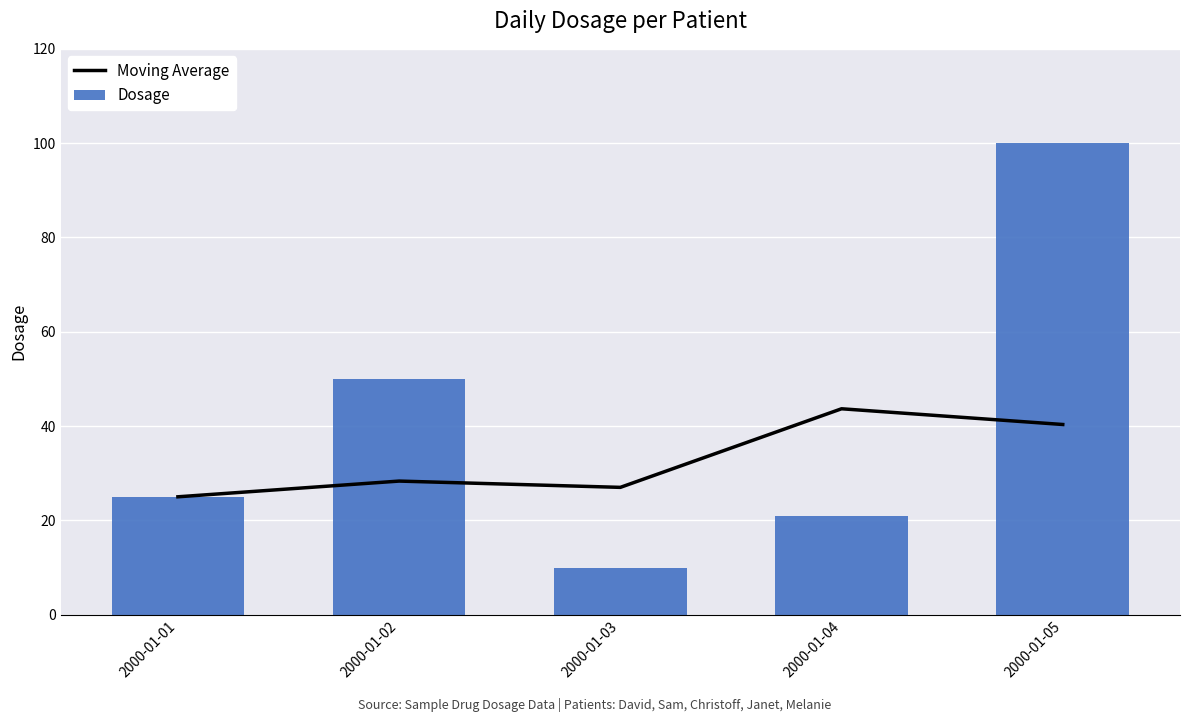

At which label does Dosage first exceed 25?

2000-01-02